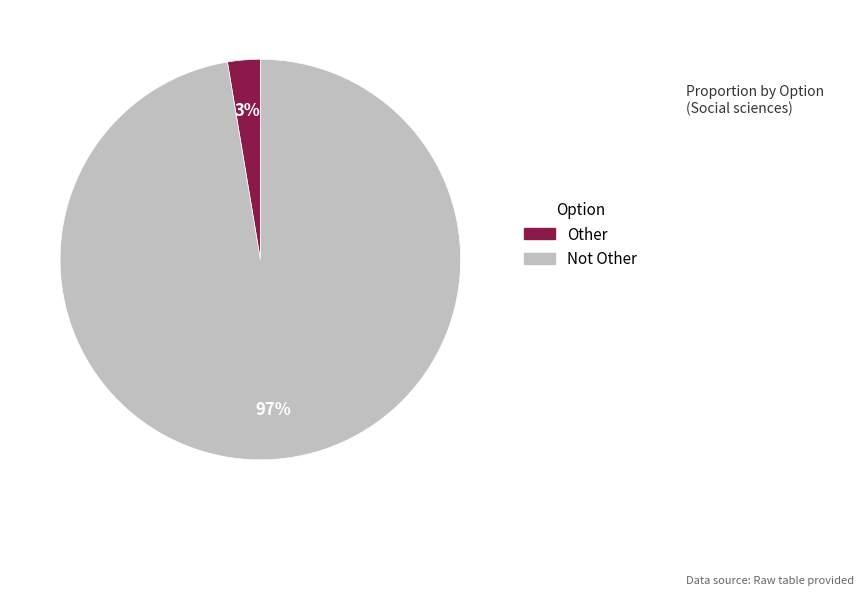

What is the smallest slice in the pie chart?

Other